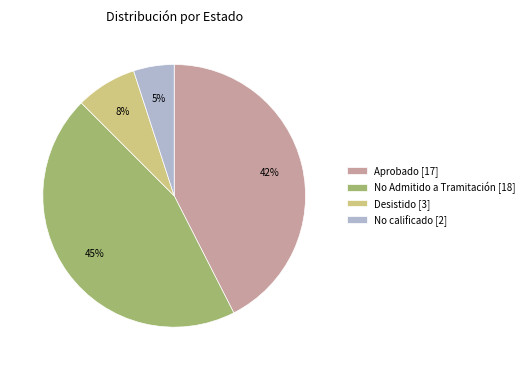

Combined, do No calificado [2] and Aprobado [17] account for over 50%?

No